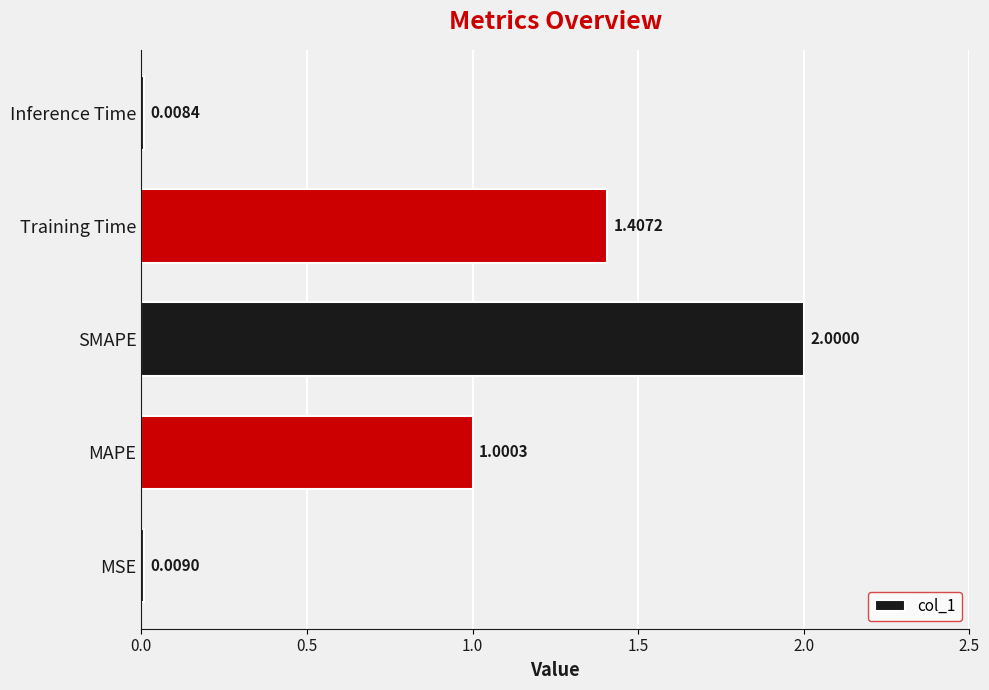

At which label is the value closest to 1?

MAPE